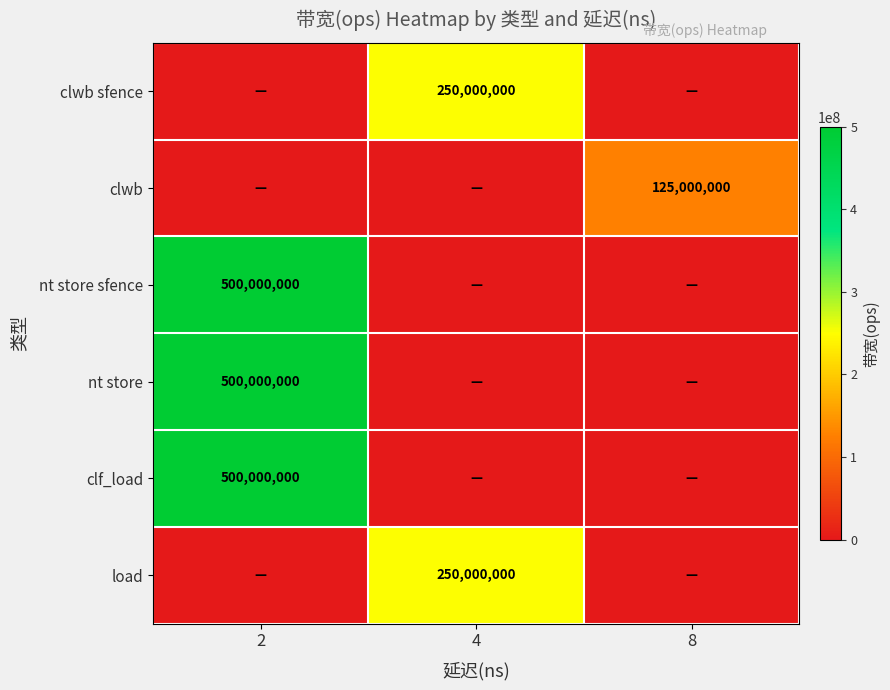

Is it true that clwb sfence equals 250000000 at 4?

True